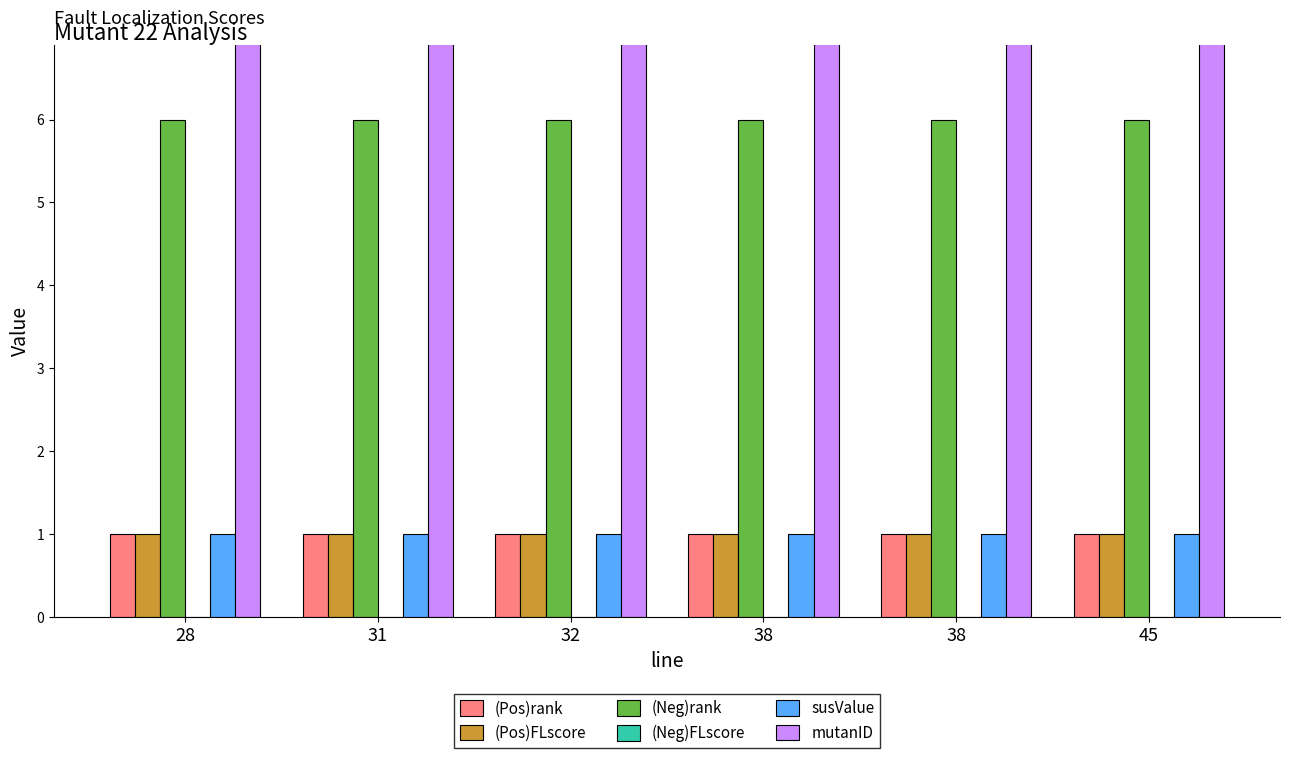

What is the value of the (Pos)rank bar at the 3rd from the left?

1